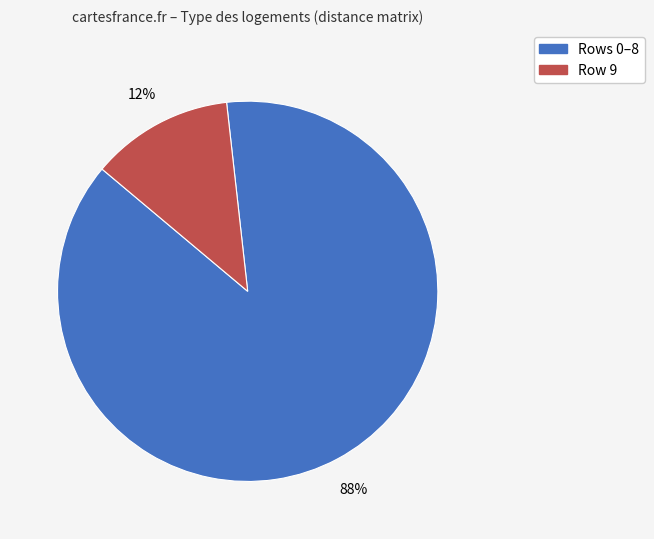

To the nearest percent, what is the average slice percentage?

50%